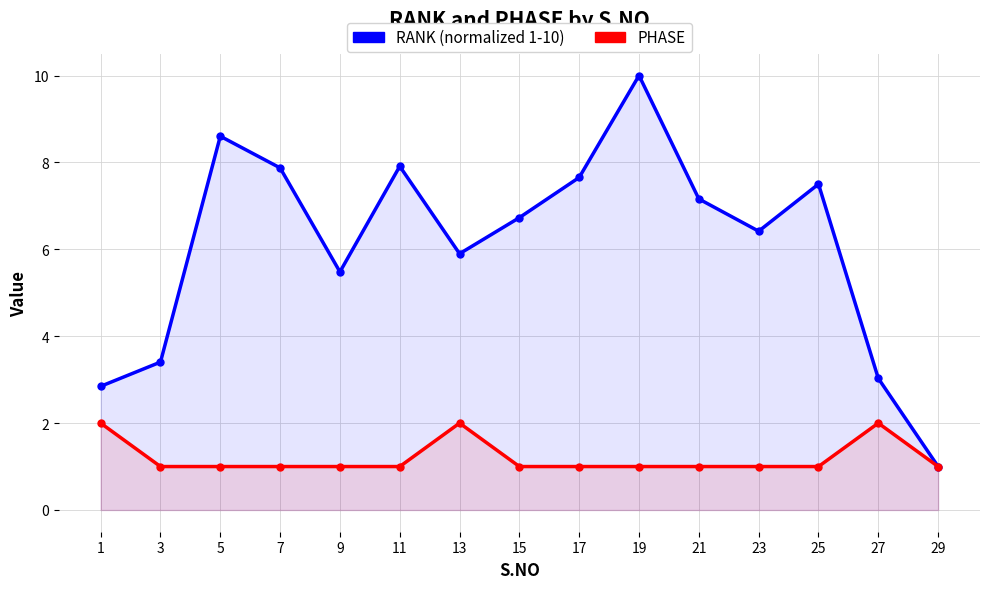

How many distinct data groups are displayed?

2